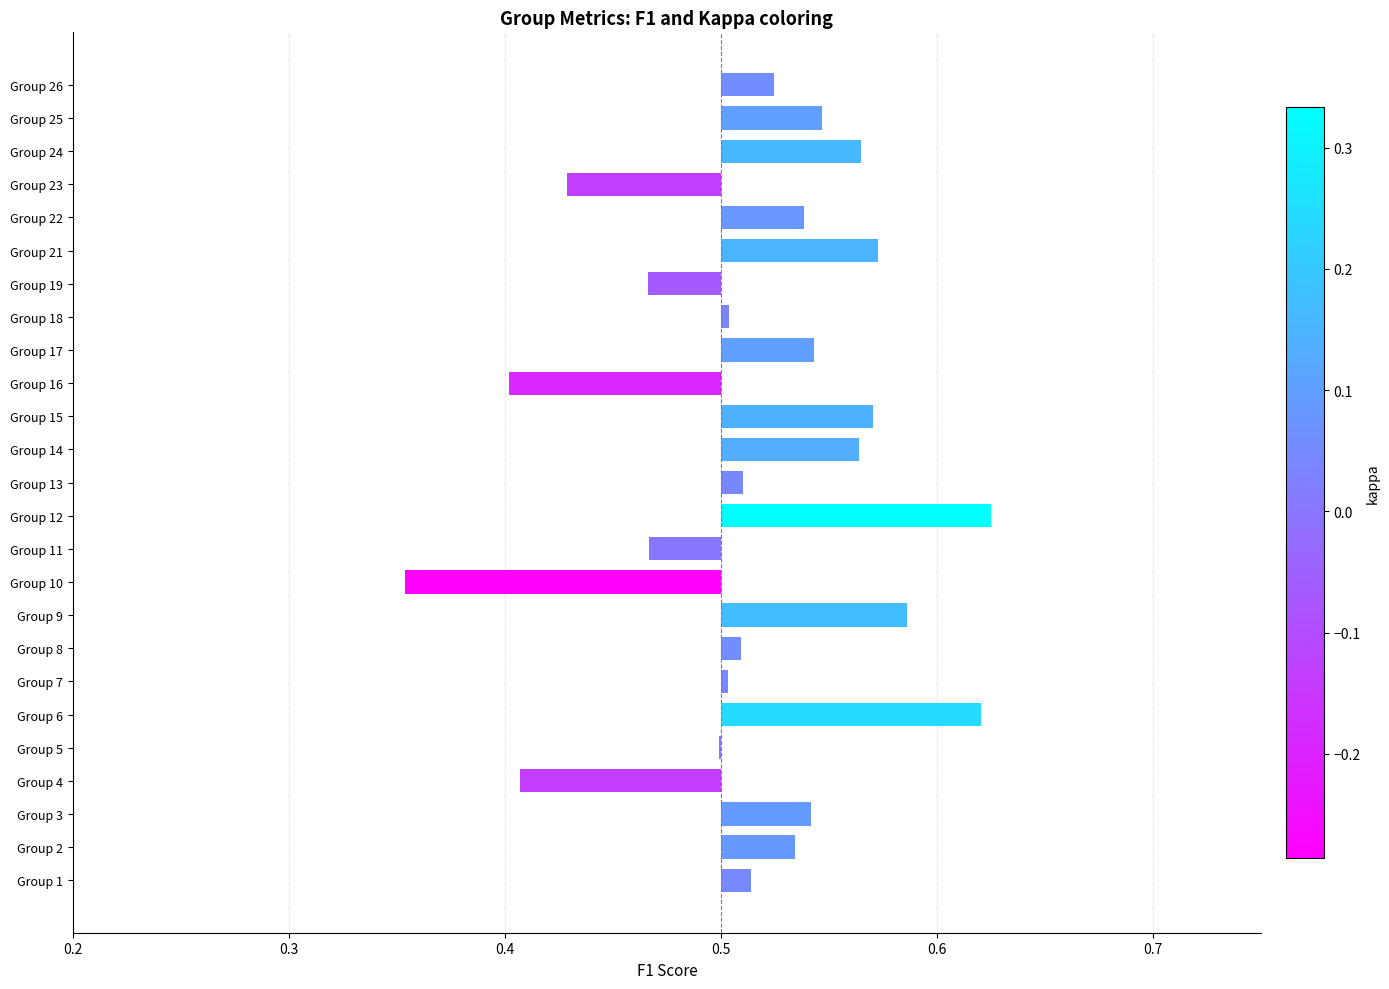

Between Group 5 and Group 10, which is larger?

Group 5